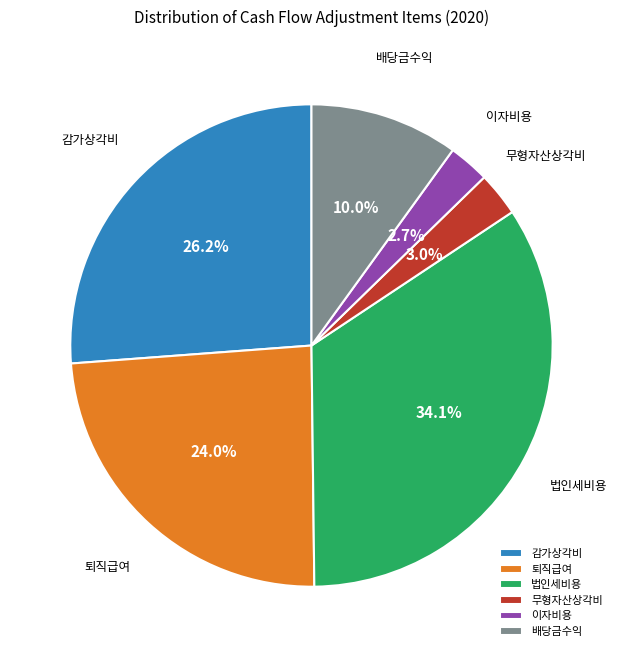

To the nearest percent, what is the difference between the 배당금수익 and 이자비용 slice percentages?

7%